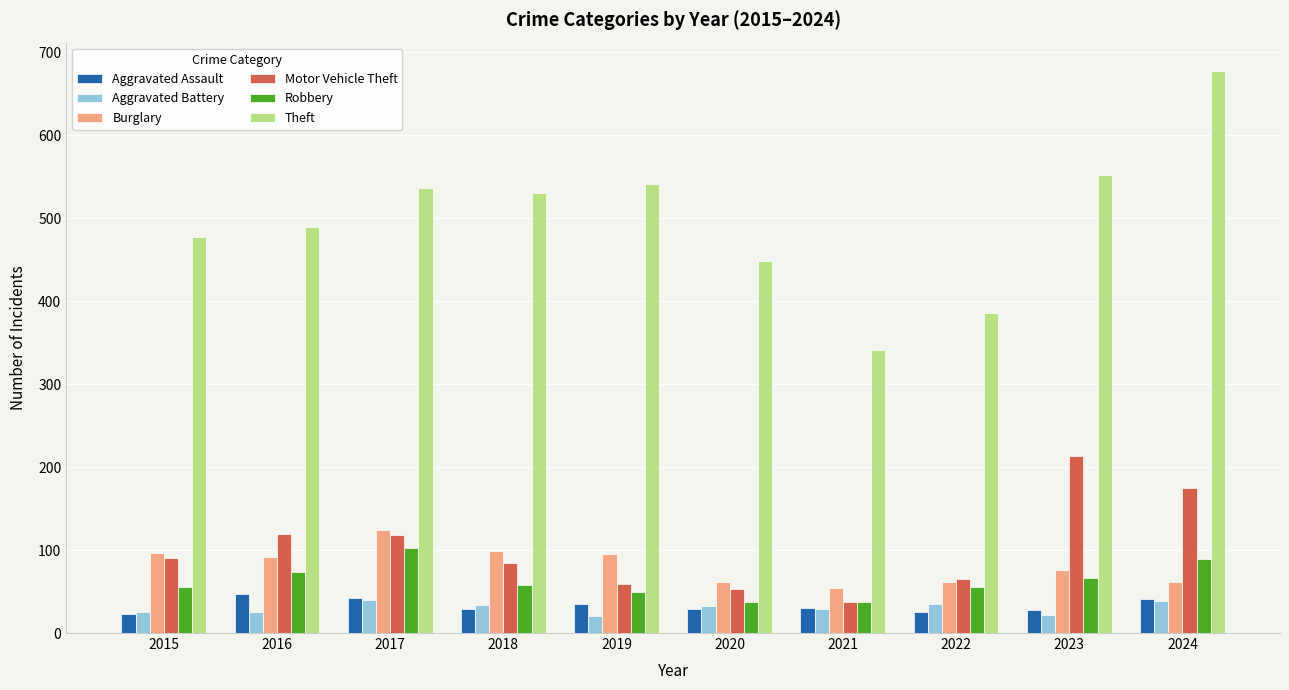

Are the bars grouped side by side (vs. stacked)?

Yes